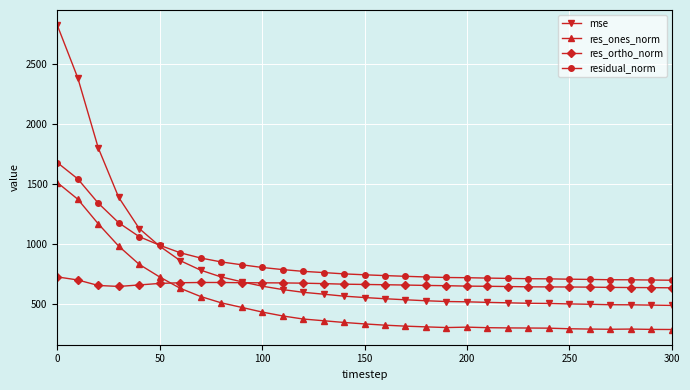

What is the maximum value for mse?

2824.1